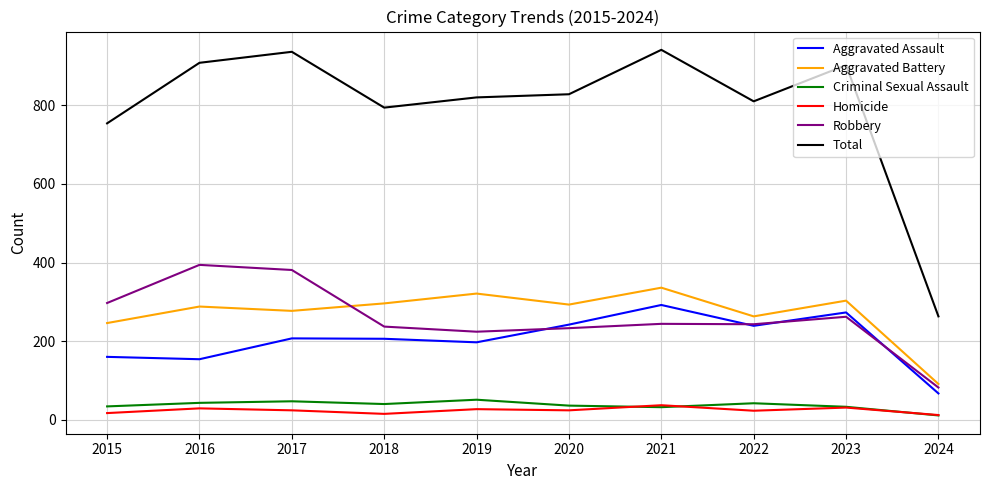

What is the minimum value for Aggravated Battery?

91